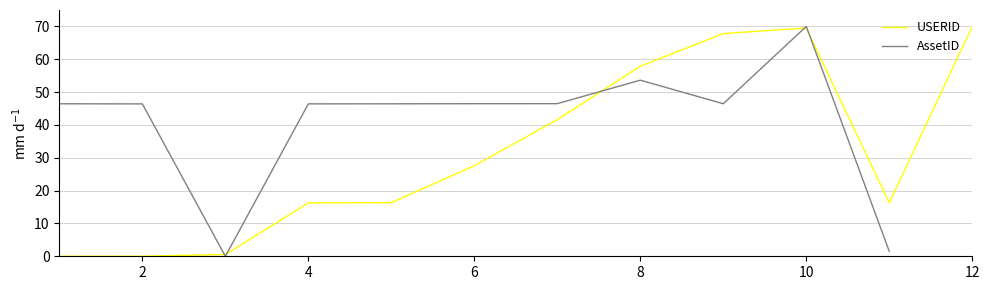

The value of USERID at 4 is 16.3. True or false?

True